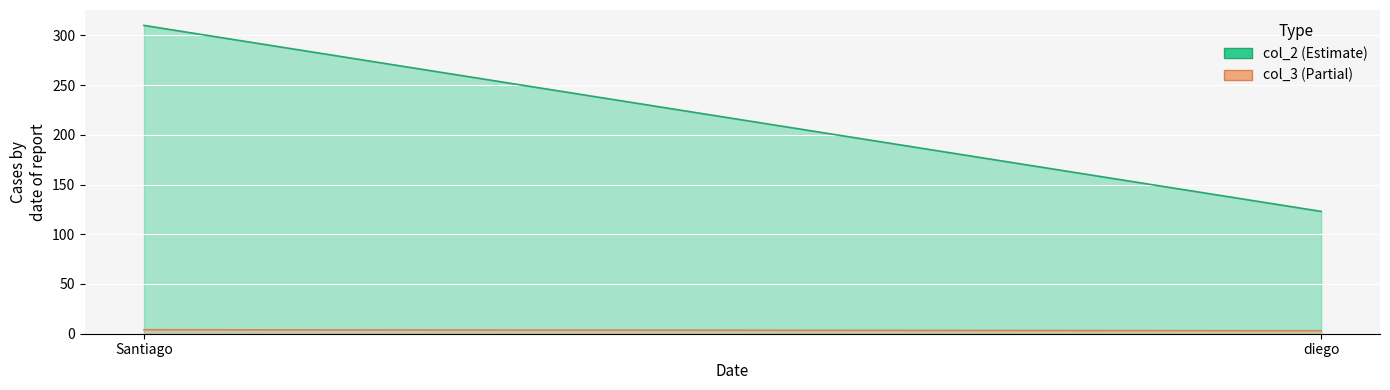

What is the label of the 1st point from the right?

diego